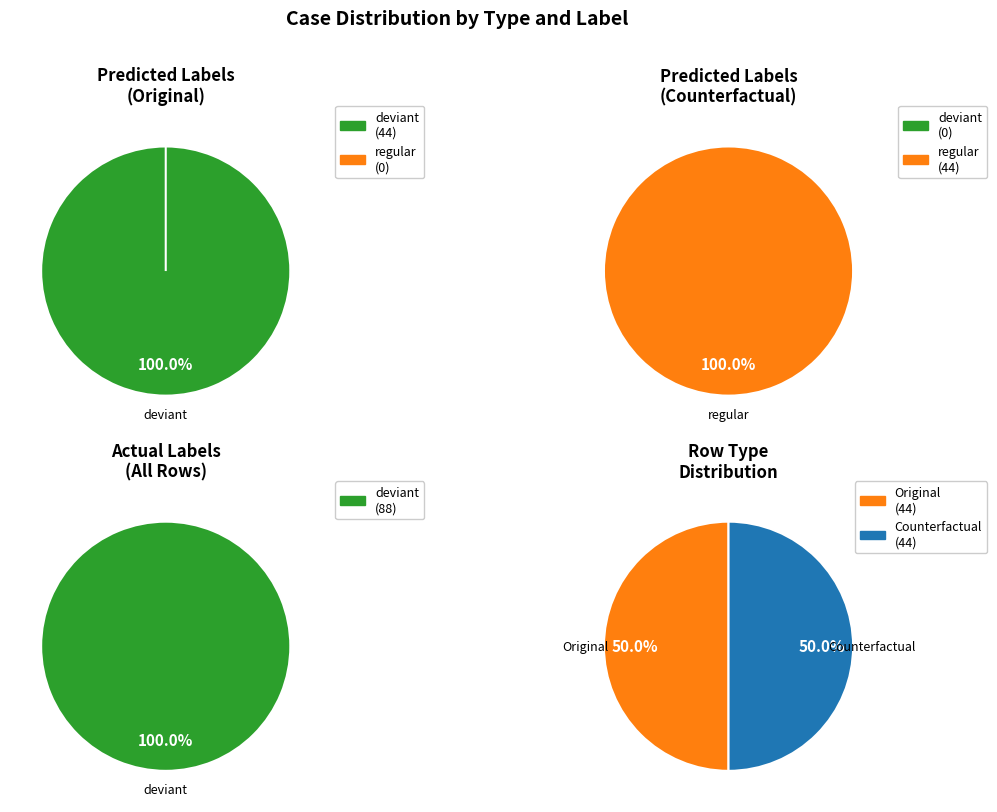

To the nearest percent, what is the combined percentage of deviant and regular?

100%